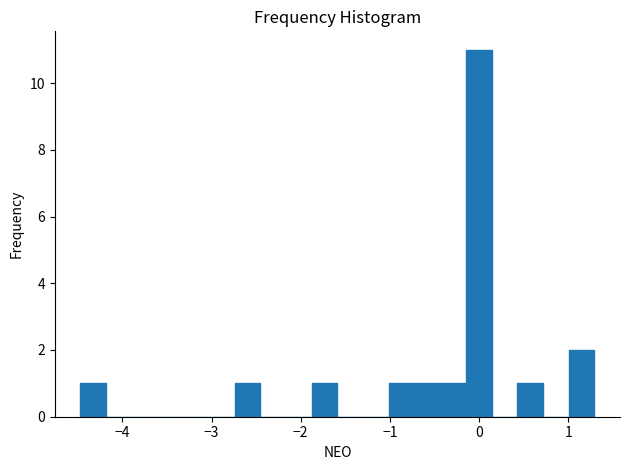

Read against the x-axis, roughly where is the centre of the tallest bar?

0.0